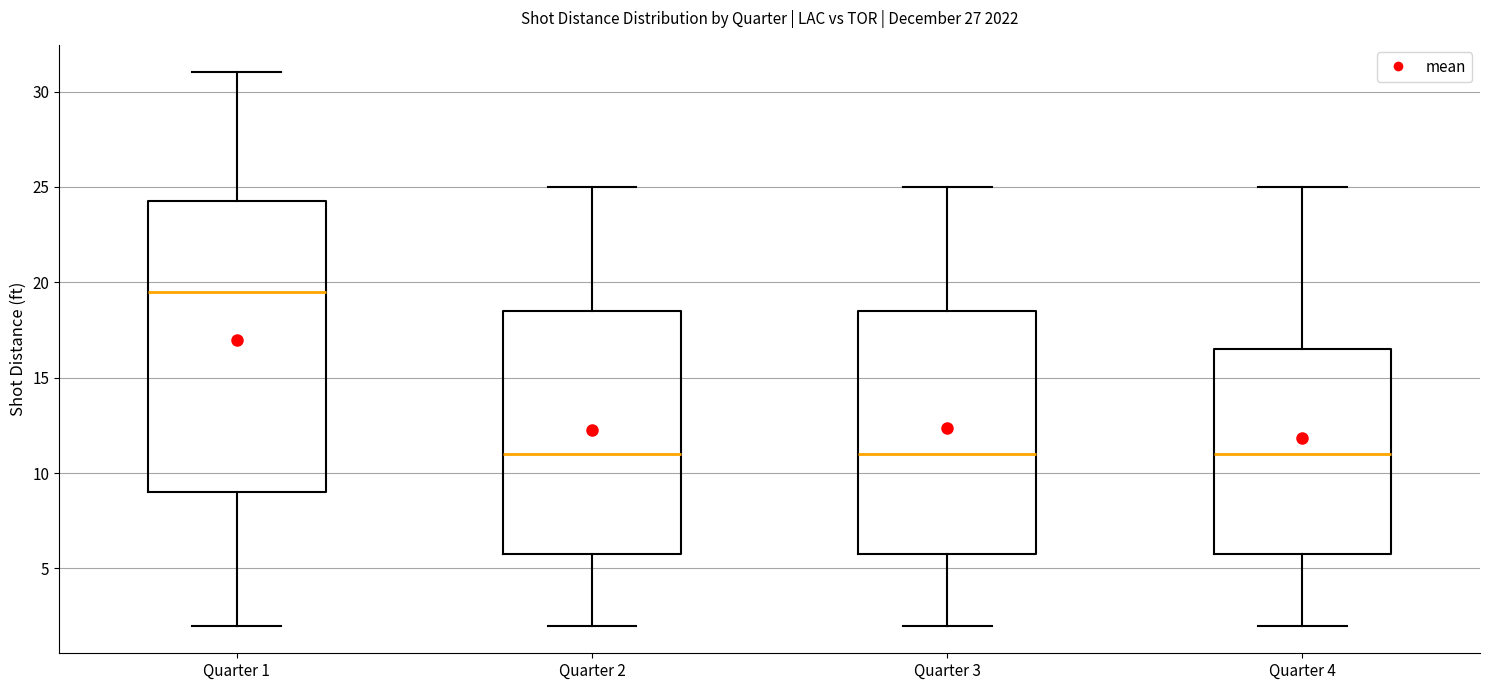

Reading left to right, read every box against the y-axis: the position of its median line, the range the box covers, and the ends of its whiskers. The values are not printed on the chart, so give them approximately, as read against the axis.

Quarter 1: median 19.5, box 9.0 to 24.5, whiskers 2.0 to 31.0
Quarter 2: median 11.0, box 6.0 to 18.5, whiskers 2.0 to 25.0
Quarter 3: median 11.0, box 6.0 to 18.5, whiskers 2.0 to 25.0
Quarter 4: median 11.0, box 6.0 to 16.5, whiskers 2.0 to 25.0